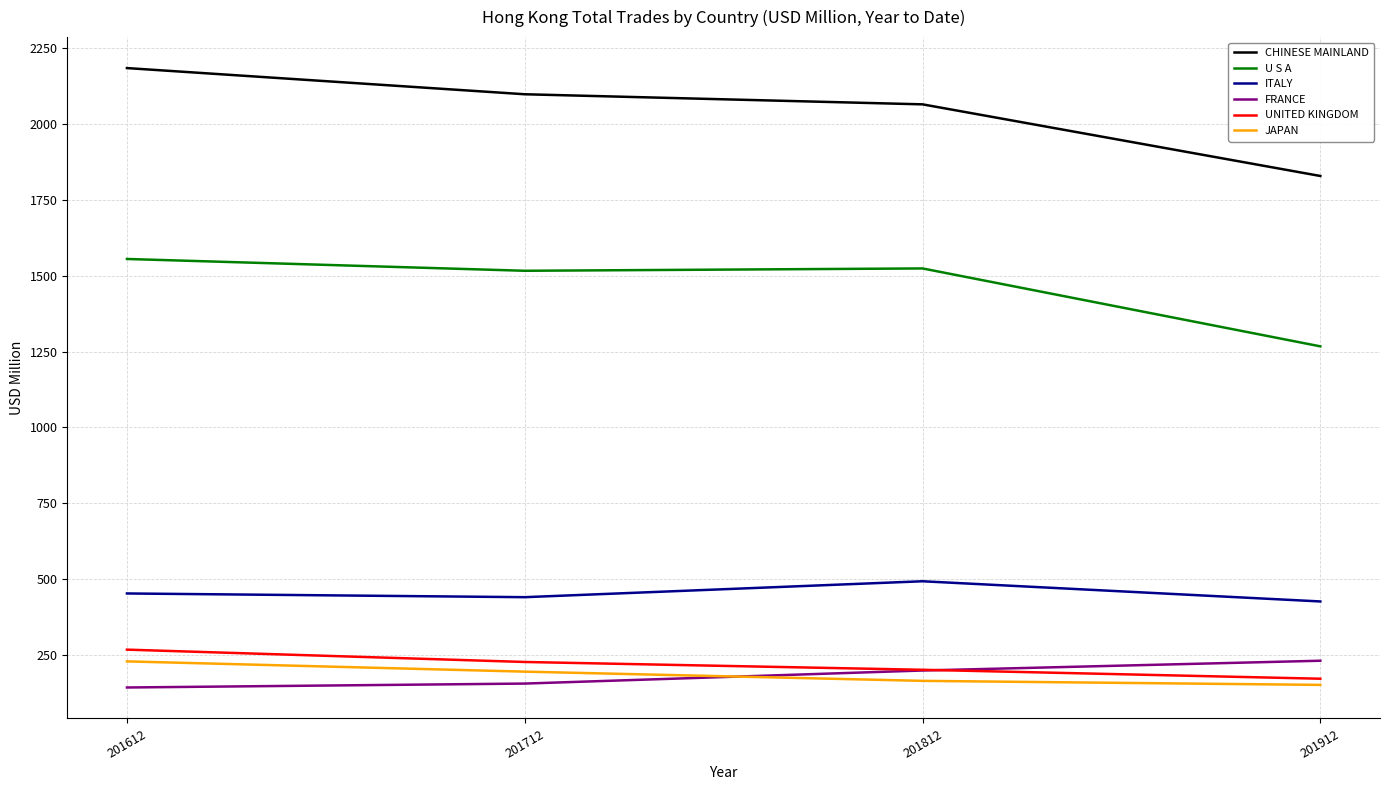

True or false: ITALY and CHINESE MAINLAND intersect in this chart.

False